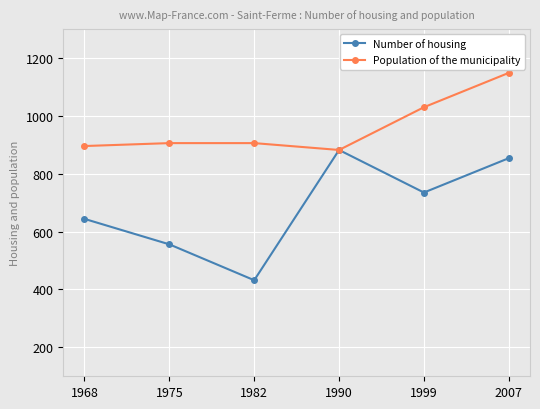

What is the difference between the Population of the municipality values at 1968 and 1990?

13.6